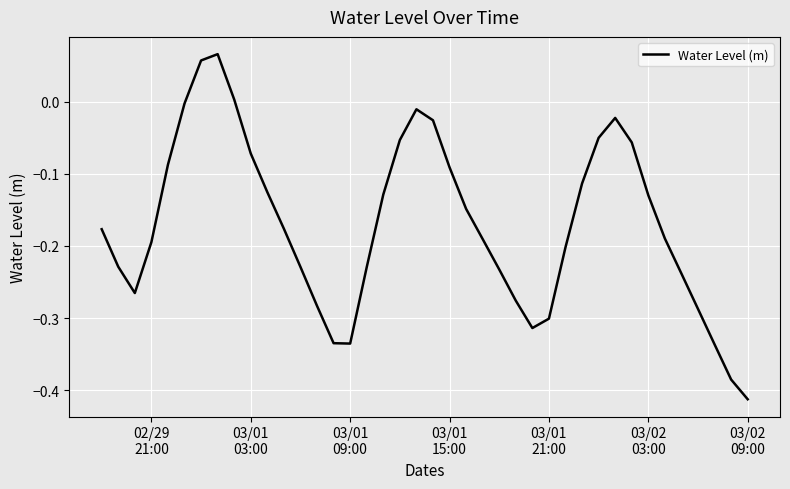

Does the chart display data point markers on the line(s)?

No